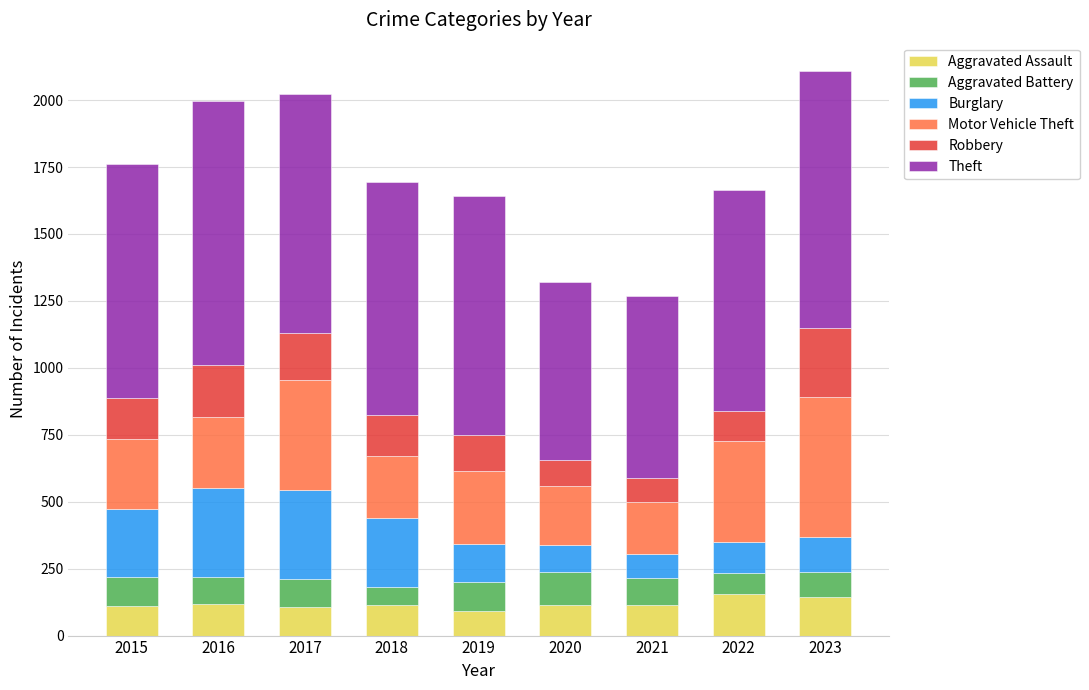

What is the minimum value for Aggravated Assault?

92